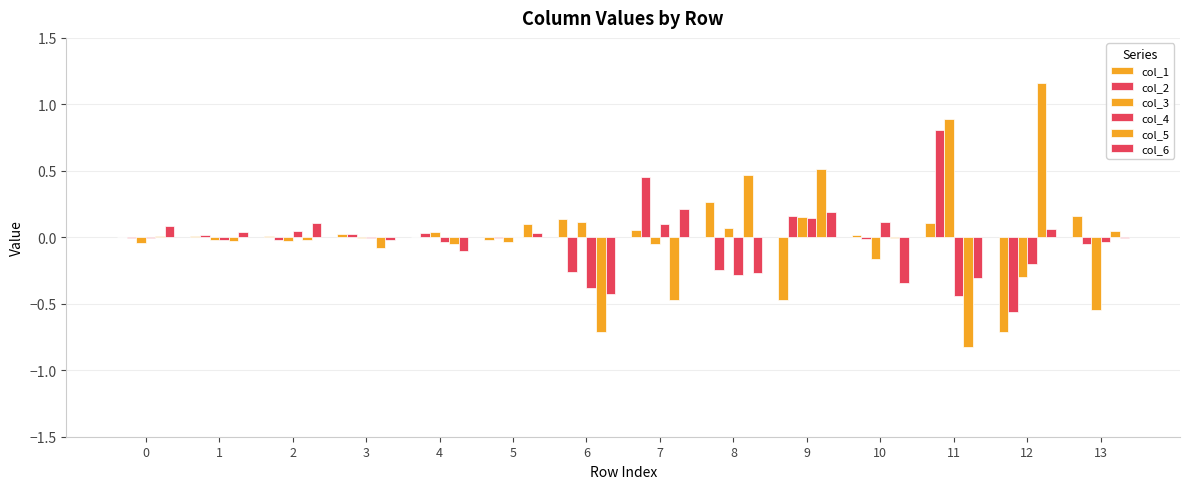

What is the approximate value of col_1 at 8?

0.3